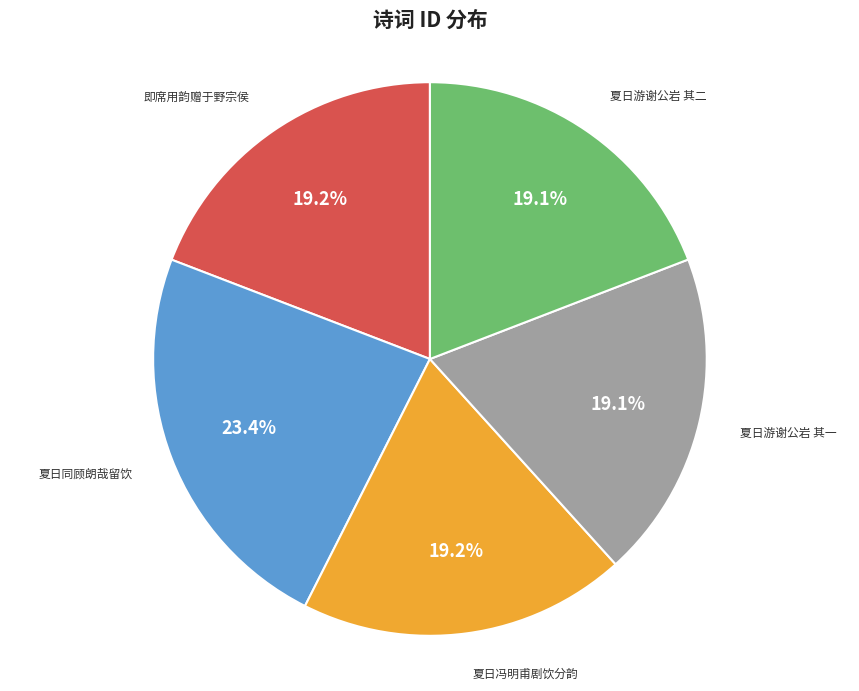

How many slices are in this pie chart?

5